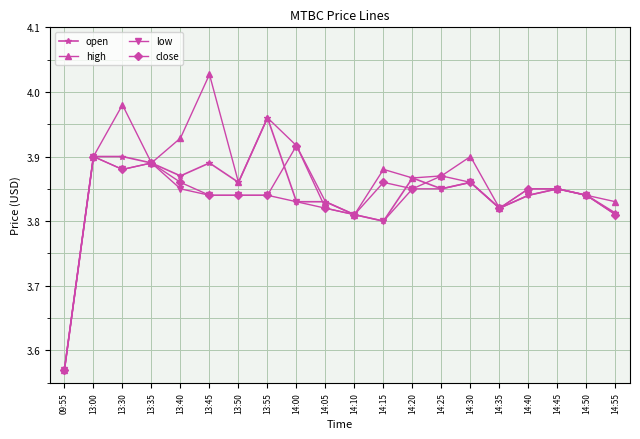

Is it true that close equals 3.8 at 14:55?

True